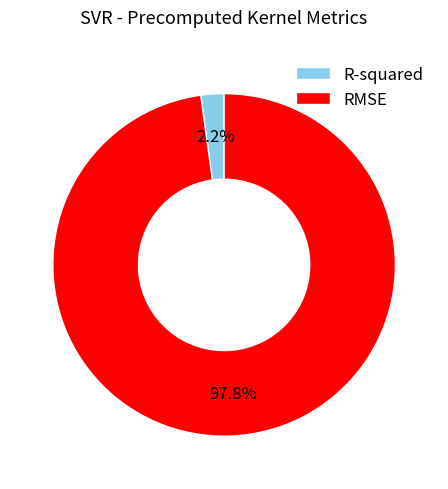

To the nearest percent, what is the difference between the largest and smallest slice percentages?

96%